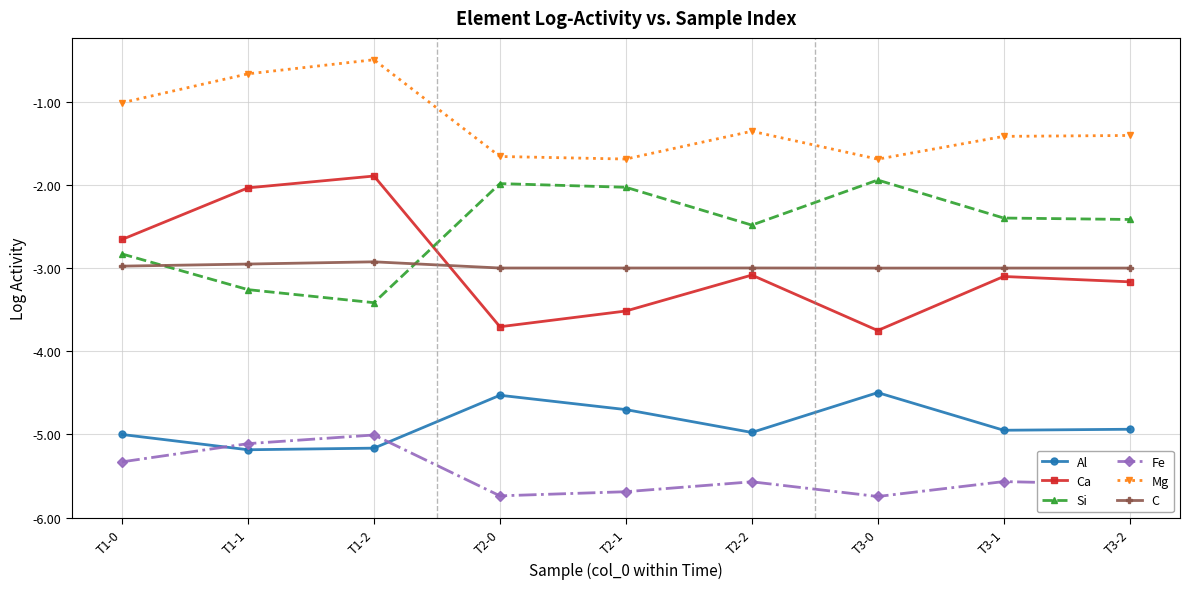

Does the chart have visible grid lines?

Yes